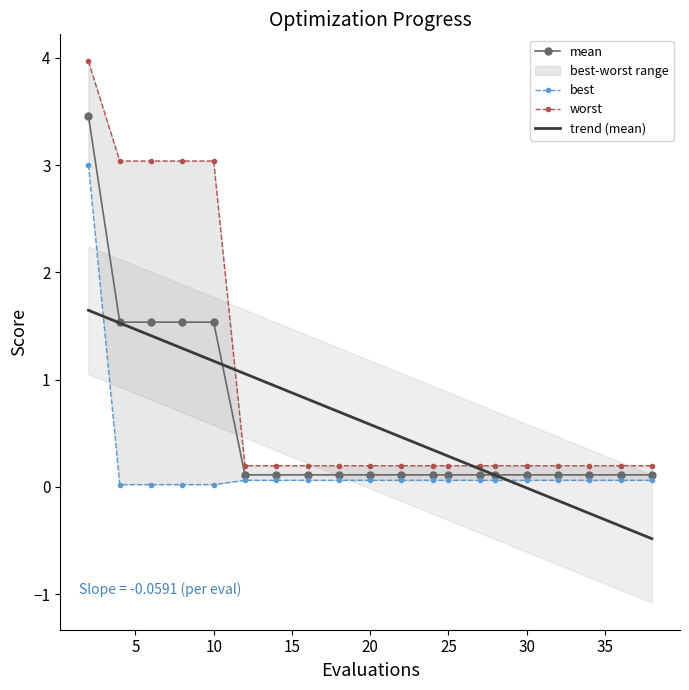

How many categories are shown in the chart?

20